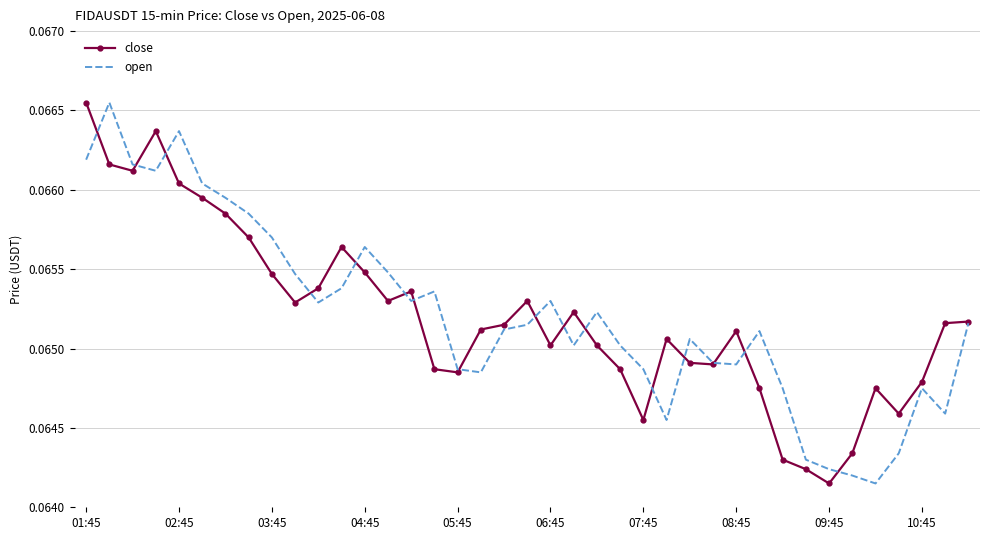

At which category is the sum across all series the highest?

01:45